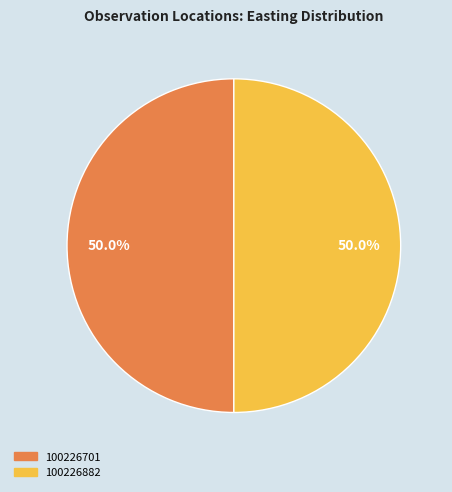

How many segments does this pie chart have?

2